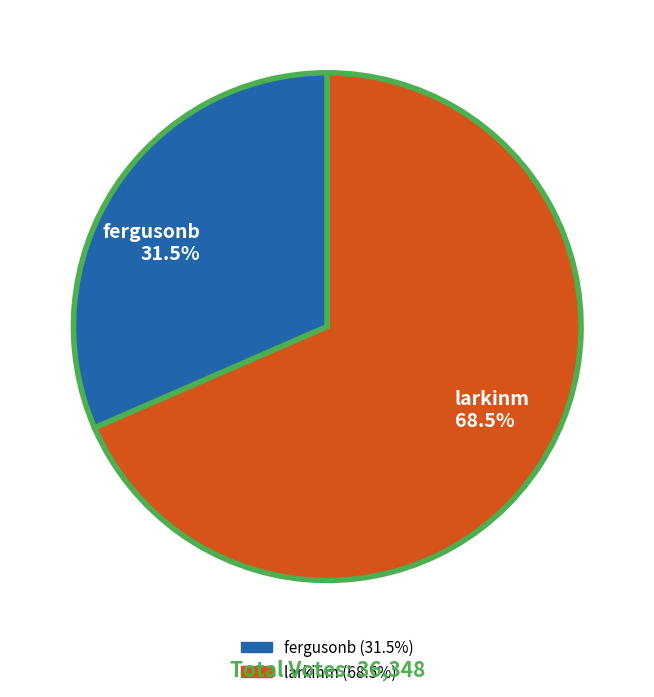

Does larkinm represent more than half of the total?

Yes